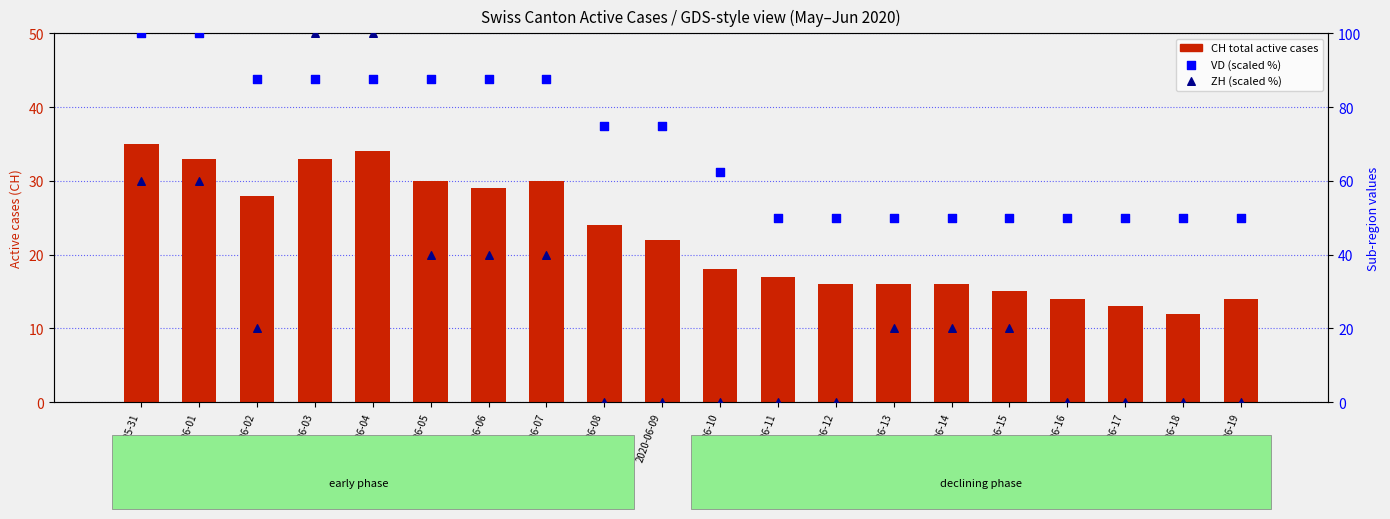

What are all the series names shown in the legend?

CH (total active), VD (scaled %), ZH (scaled %)